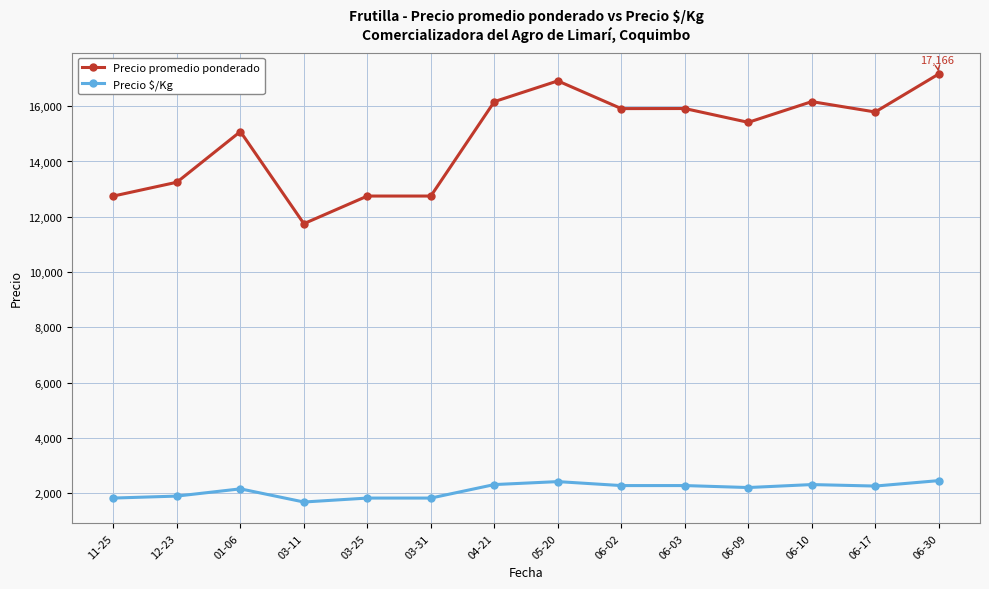

Rank the series by their average value, from highest to lowest.

Precio promedio ponderado, Precio $/Kg